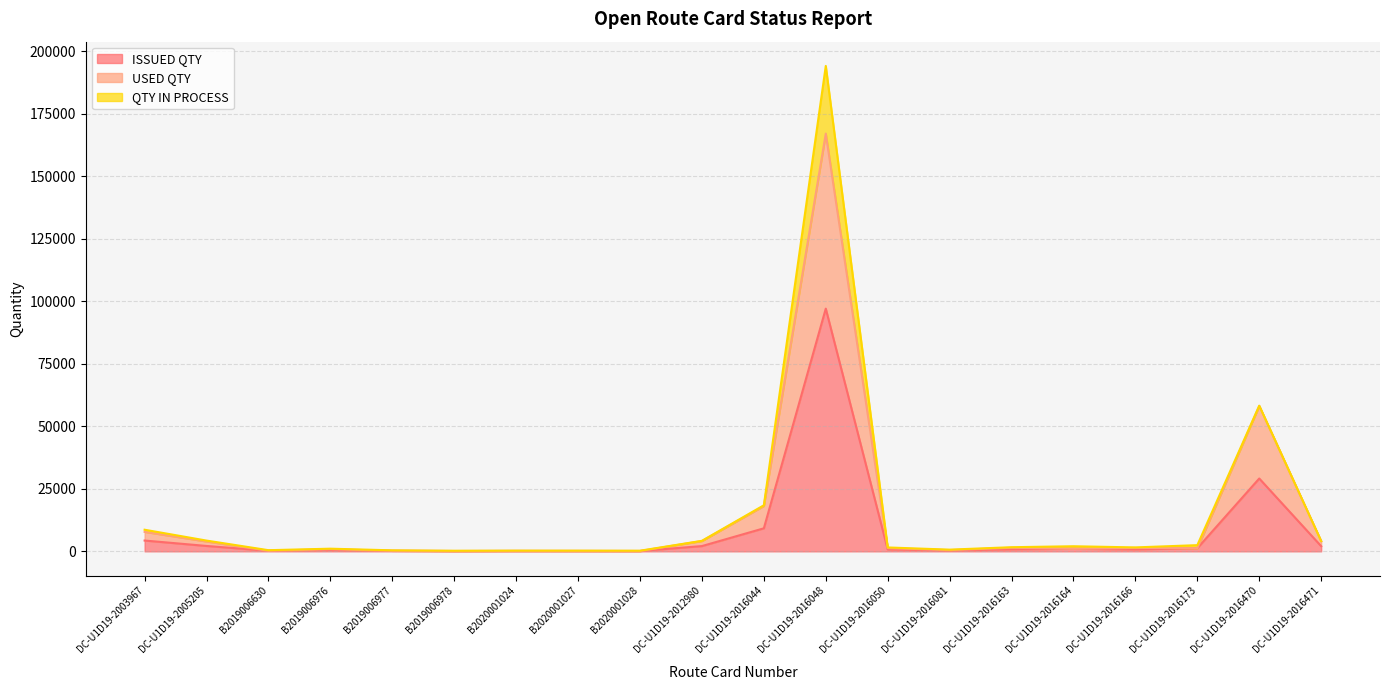

In USED QTY, how many points are higher than both neighbors (excluding endpoints)?

6